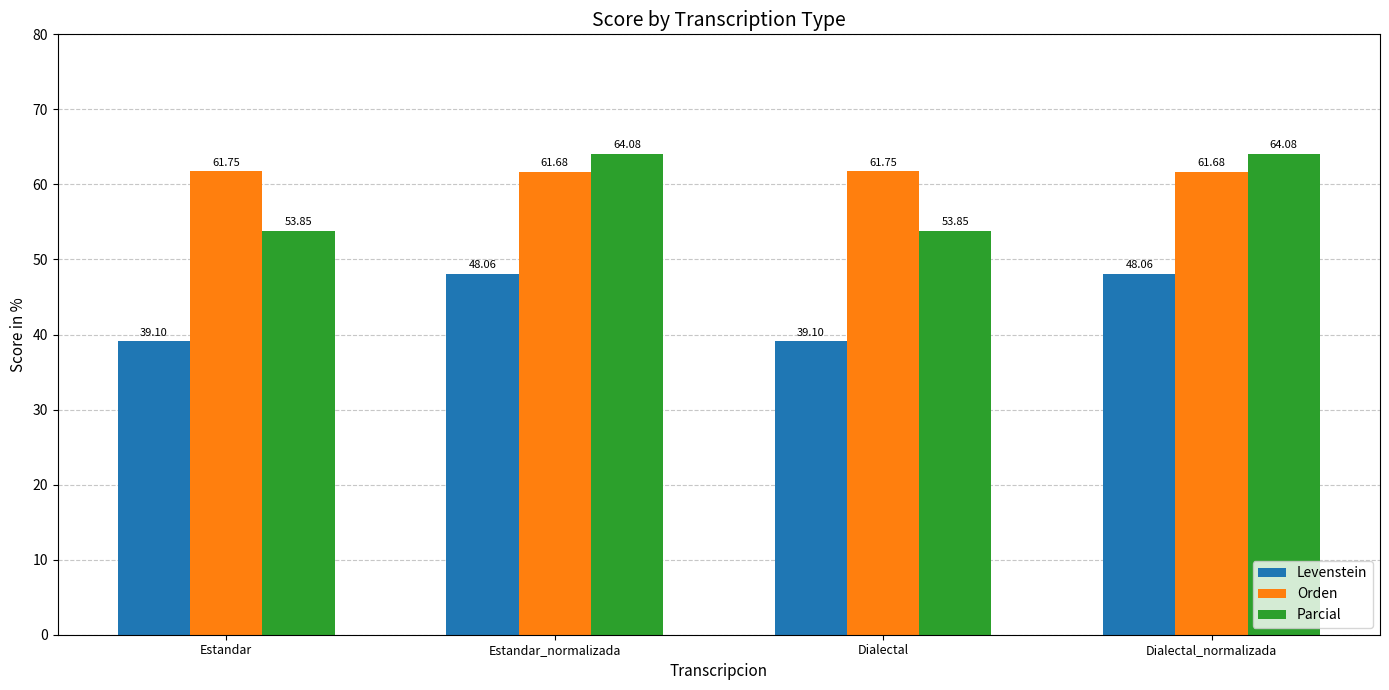

What is the difference between the highest and lowest values at Estandar_normalizada?

16.0